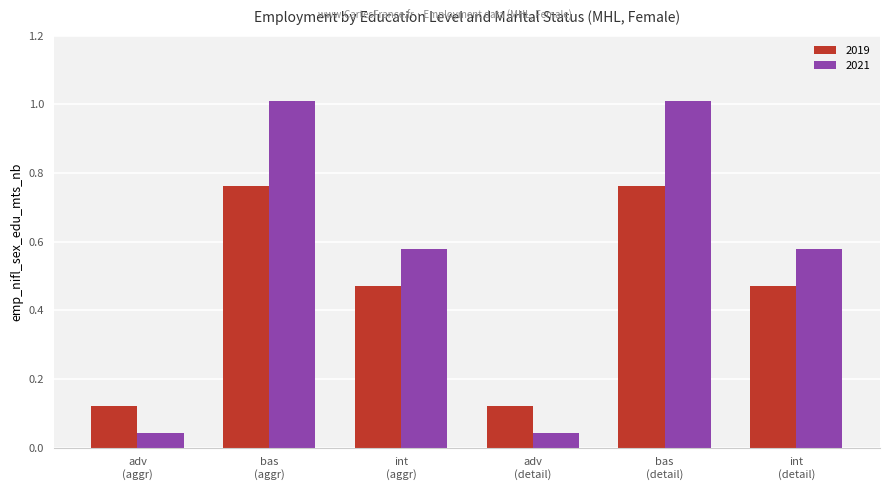

What is the maximum value for 2021?

1.0